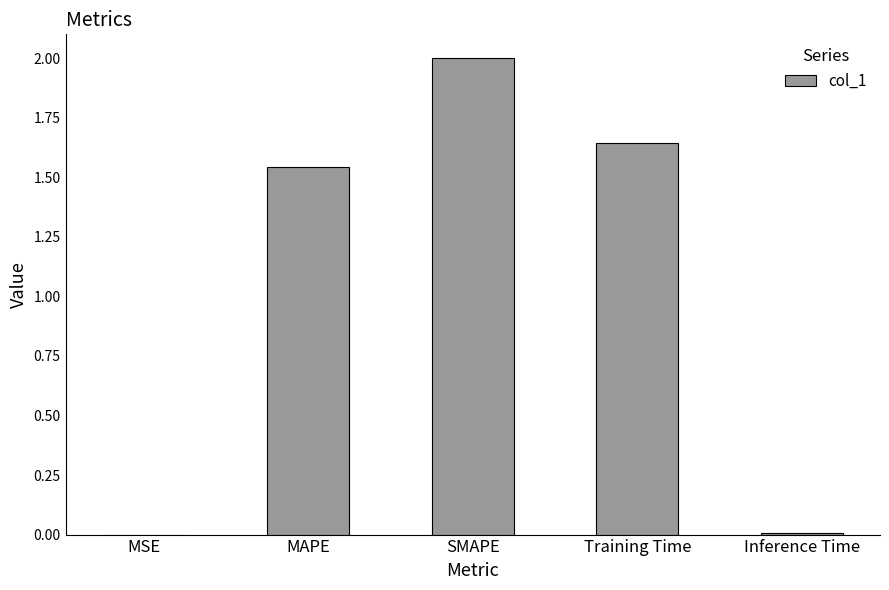

How many distinct data groups are displayed?

1